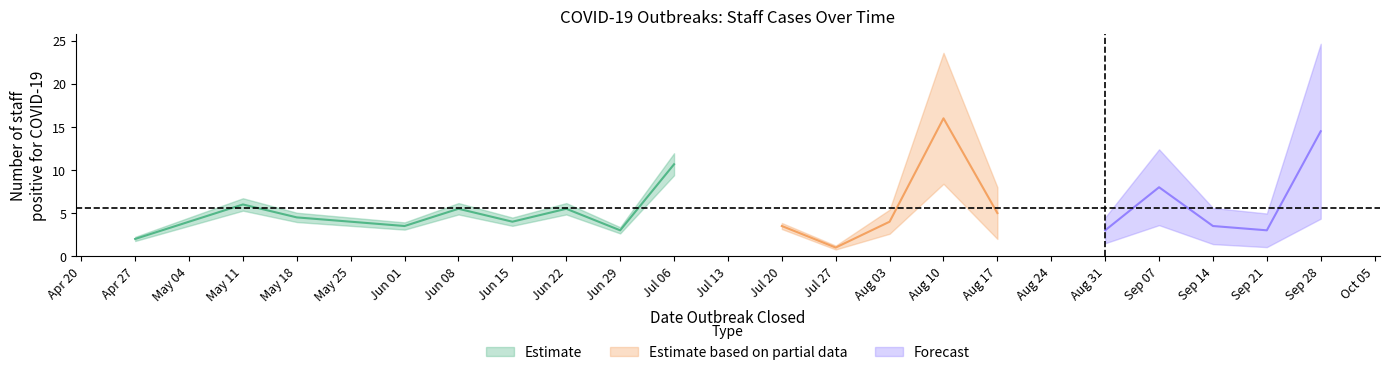

What is the sum of the values at 2020-09-30 and 2020-06-23?

22